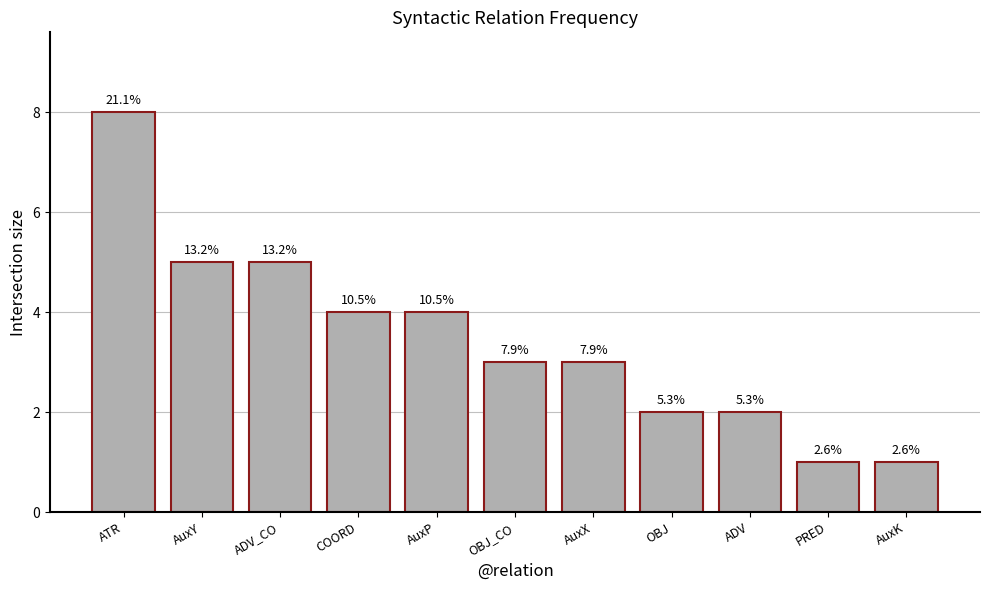

Are the bars horizontal?

No